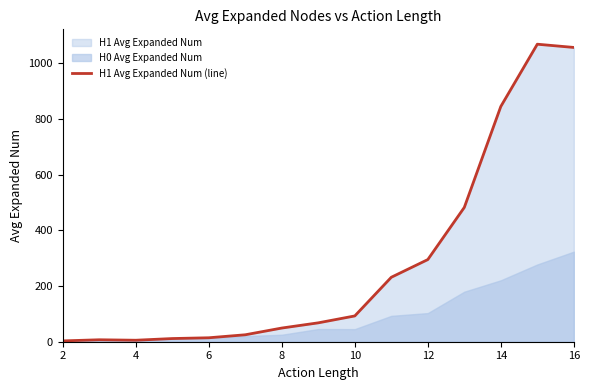

What is the maximum value for H1 Avg Expanded Num (line)?

1068.4